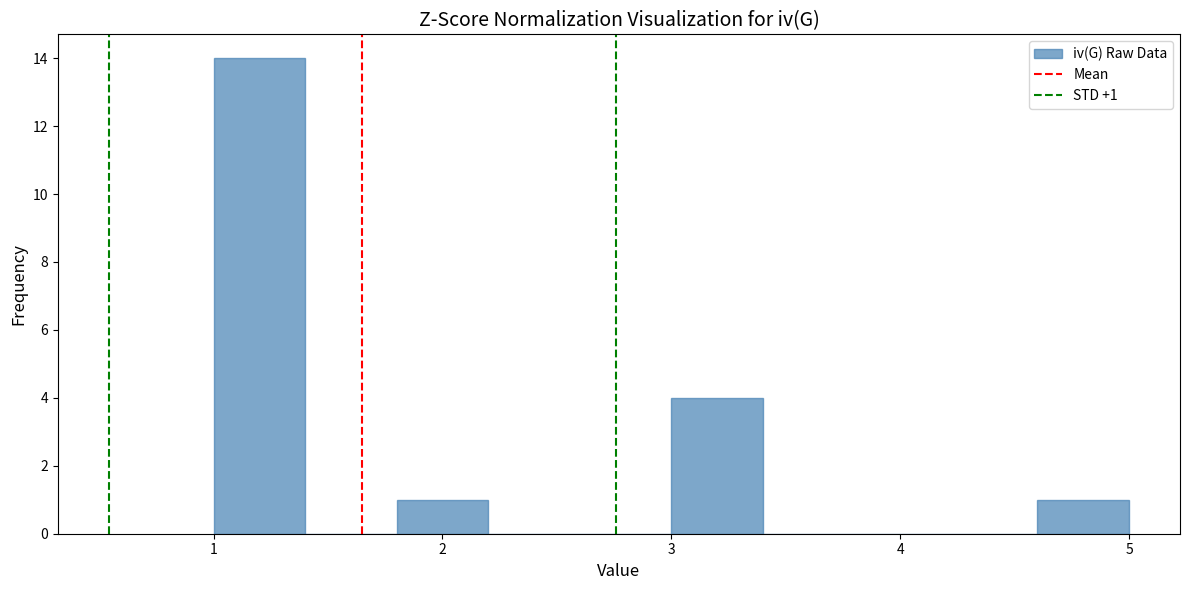

Which range on the x-axis has the tallest bar?

1.0 to 1.4